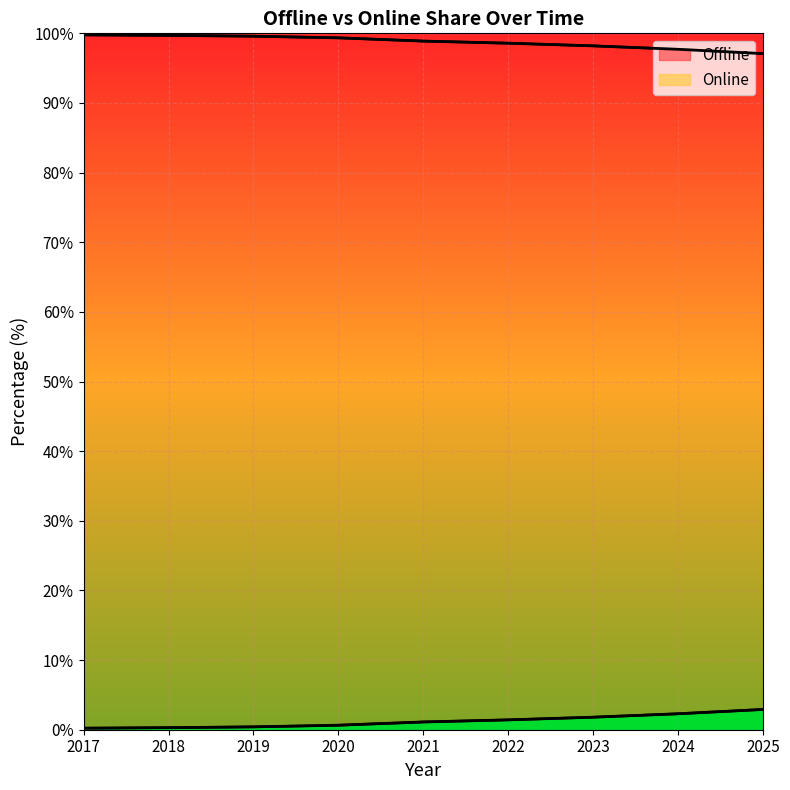

Which series has the widest spread of values?

Online line